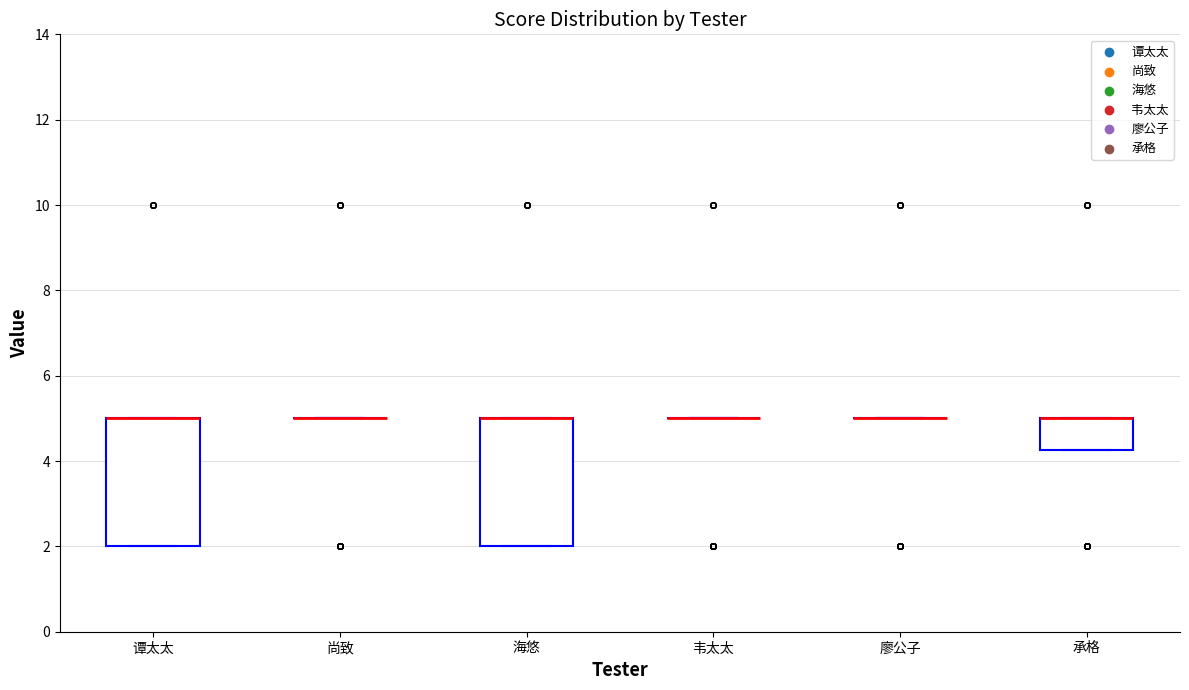

Reading left to right, read every box against the y-axis: the position of its median line, the range the box covers, and the ends of its whiskers. The values are not printed on the chart, so give them approximately, as read against the axis.

谭太太: median 5.0 (drawn on the box's upper edge), box 2.0 to 5.0, whiskers 2.0 to 5.0
尚致: box collapsed to a line at 5.0, whiskers 5.0 to 5.0
海悠: median 5.0 (drawn on the box's upper edge), box 2.0 to 5.0, whiskers 2.0 to 5.0
韦太太: box collapsed to a line at 5.0, whiskers 5.0 to 5.0
廖公子: box collapsed to a line at 5.0, whiskers 5.0 to 5.0
承格: median 5.0 (drawn on the box's upper edge), box 4.2 to 5.0, whiskers 4.2 to 5.0